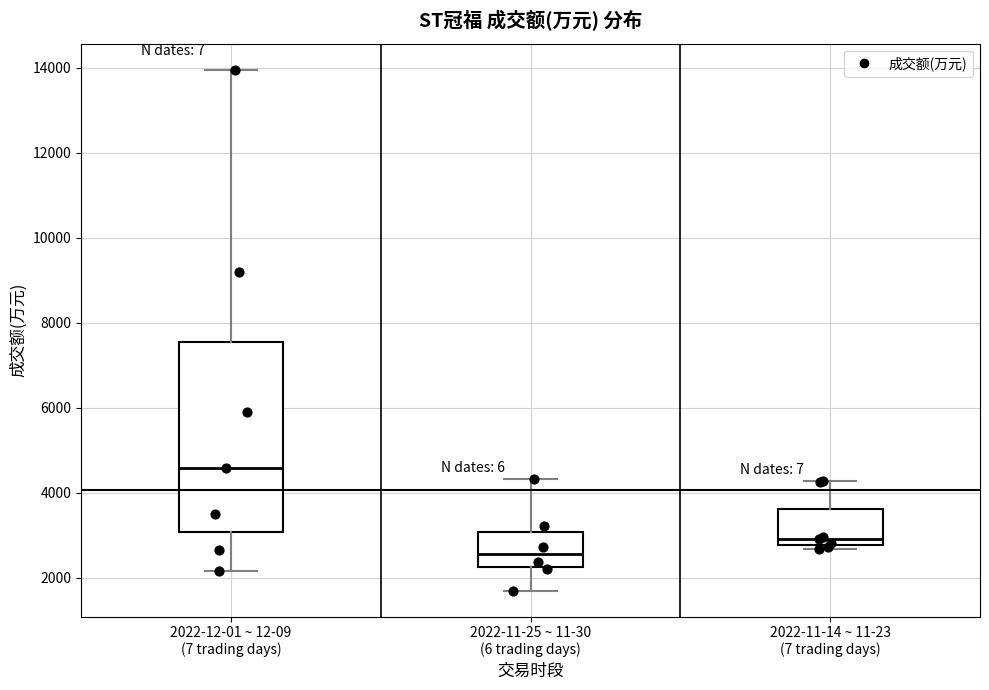

Reading left to right, read every box against the y-axis: the position of its median line, the range the box covers, and the ends of its whiskers. The values are not printed on the chart, so give them approximately, as read against the axis.

2022-12-01 ~ 12-09 (7 trading days): median 4600, box 3000 to 7600, whiskers 2200 to 14000
2022-11-25 ~ 11-30 (6 trading days): median 2600, box 2200 to 3000, whiskers 1600 to 4400
2022-11-14 ~ 11-23 (7 trading days): median 2800 (just above the box's lower edge), box 2800 to 3600, whiskers 2600 to 4200